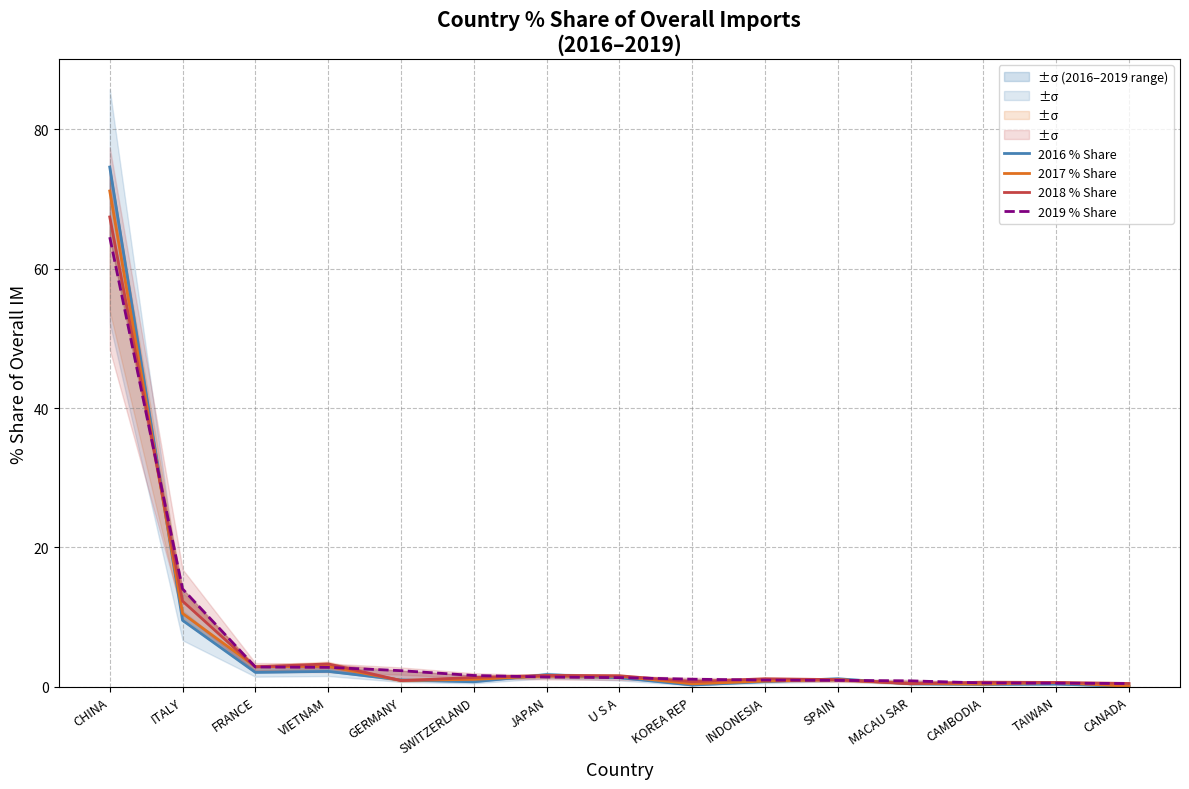

How many times do 2017 % Share and 2018 % Share cross each other?

7